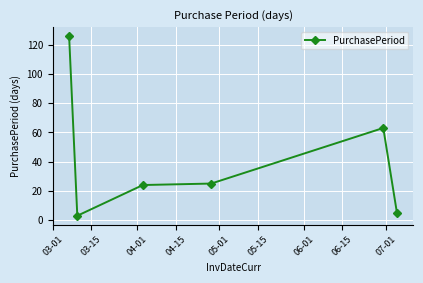

What is the average value?

41